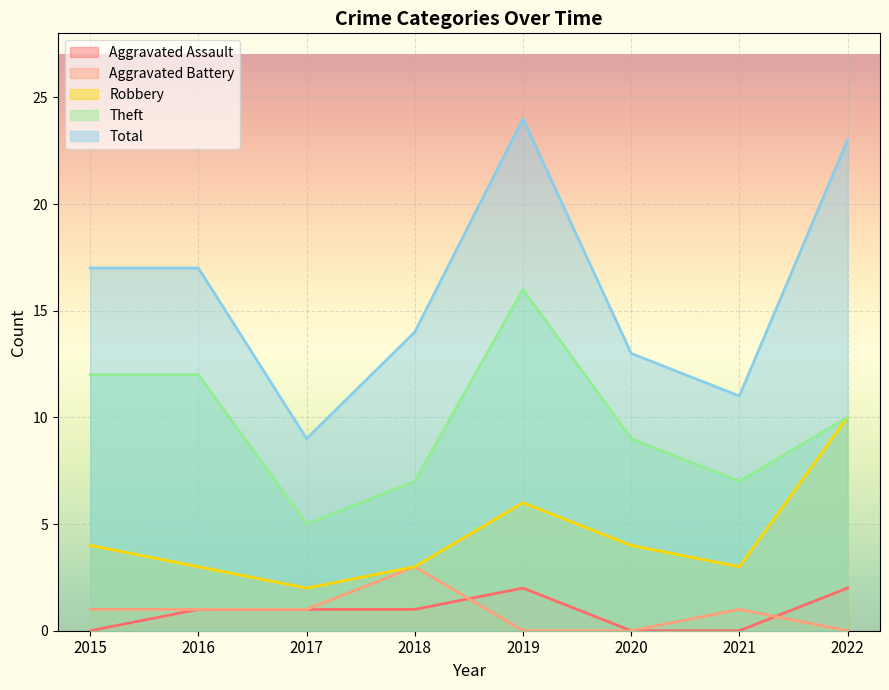

How many interior local peaks does the Aggravated Assault series have?

1